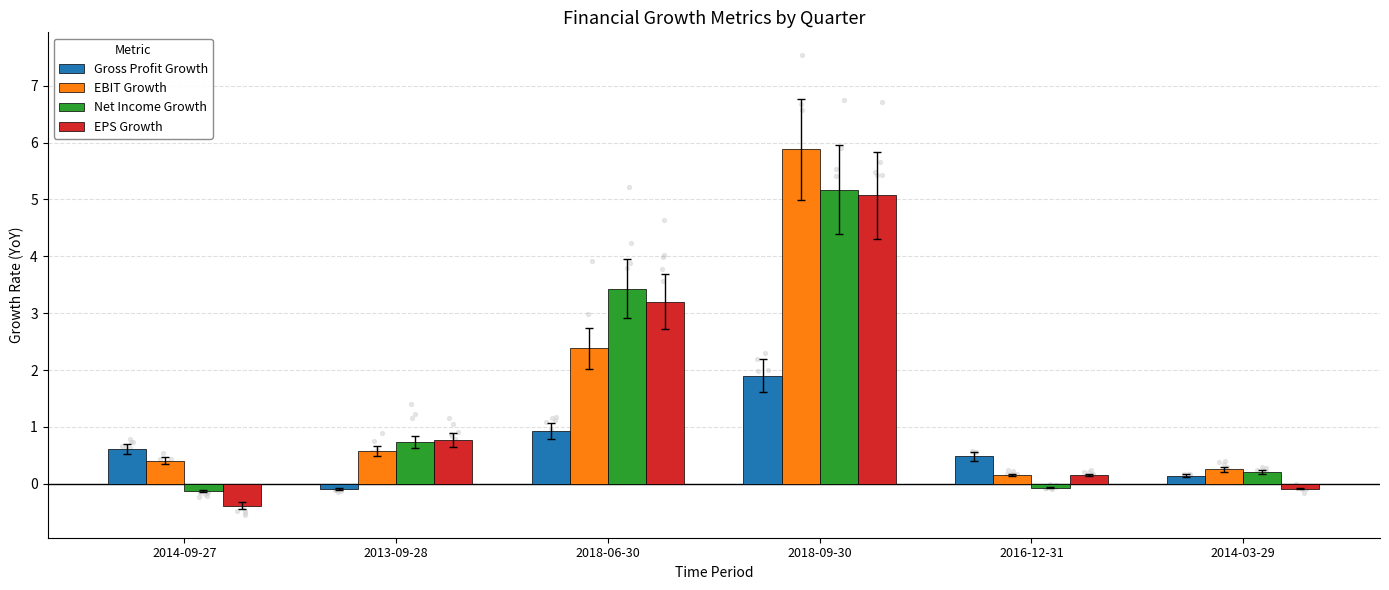

What is the total value across all series at 2014-03-29?

0.5